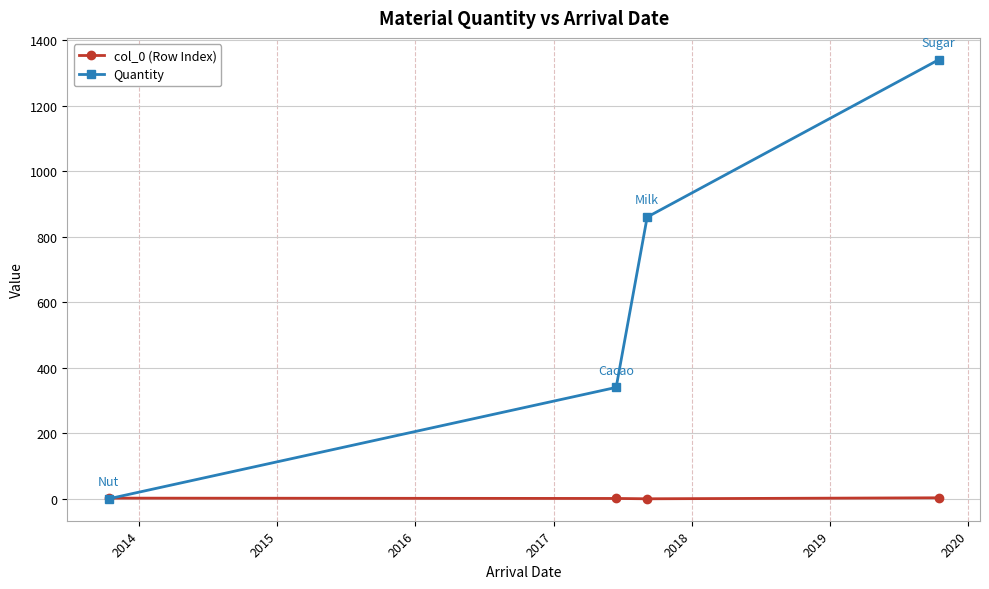

True or false: Quantity has more than 0 points higher than both neighbors.

False